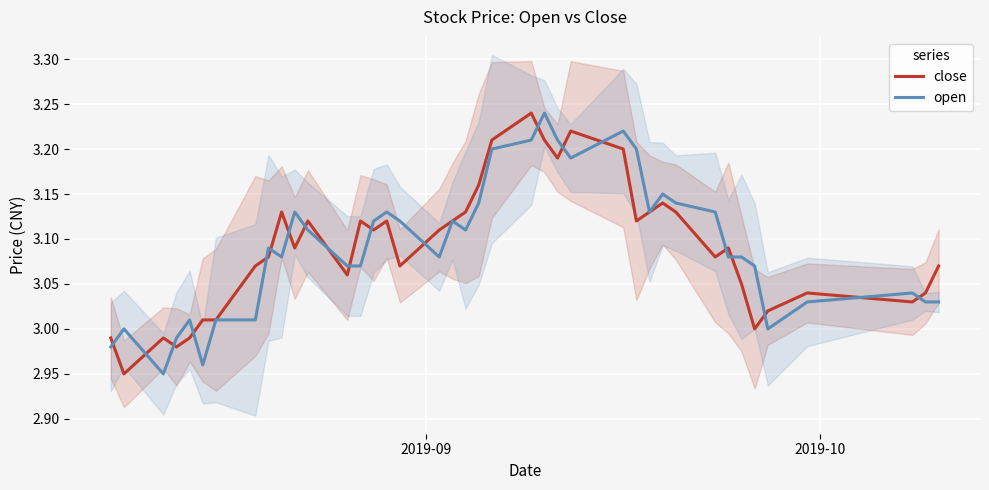

Count the number of data series in this chart.

2